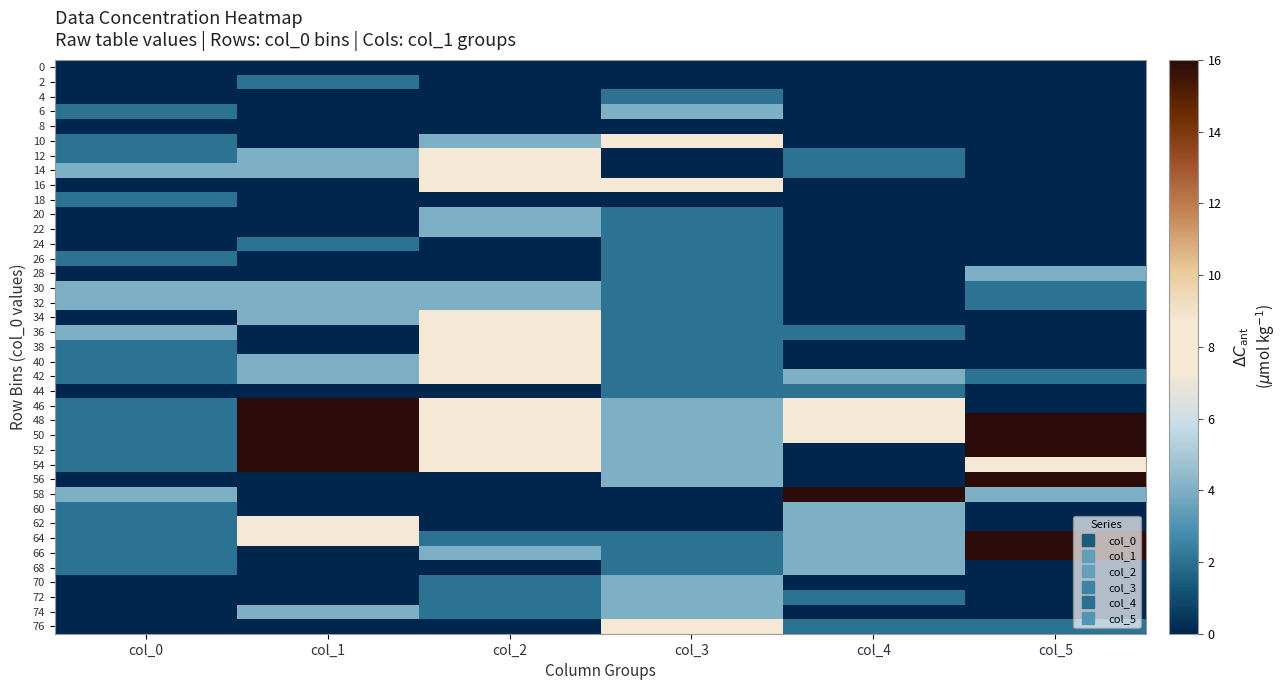

What is the total value across all series at col_2?

136